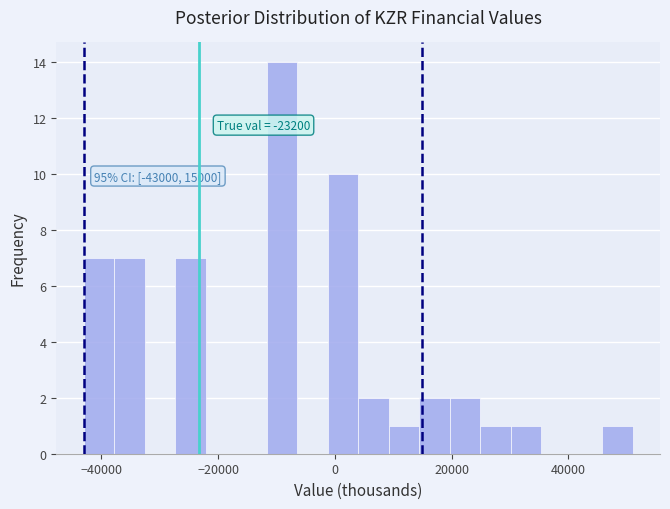

Around what value on the x-axis is the tallest bar? Give the approximate position of its centre, as read against the axis.

-10000